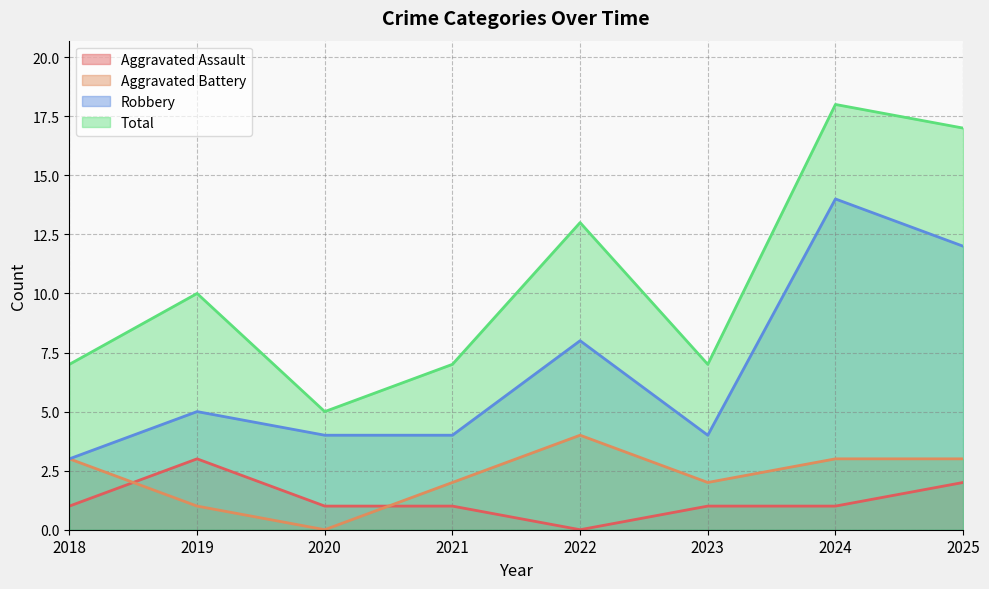

What are all the series names shown in the legend?

Aggravated Assault, Aggravated Battery, Robbery, Total